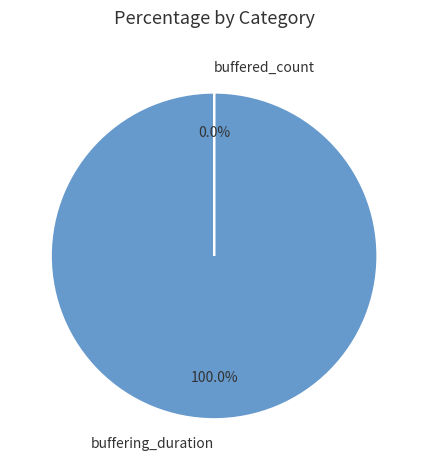

What is the majority slice?

buffering_duration